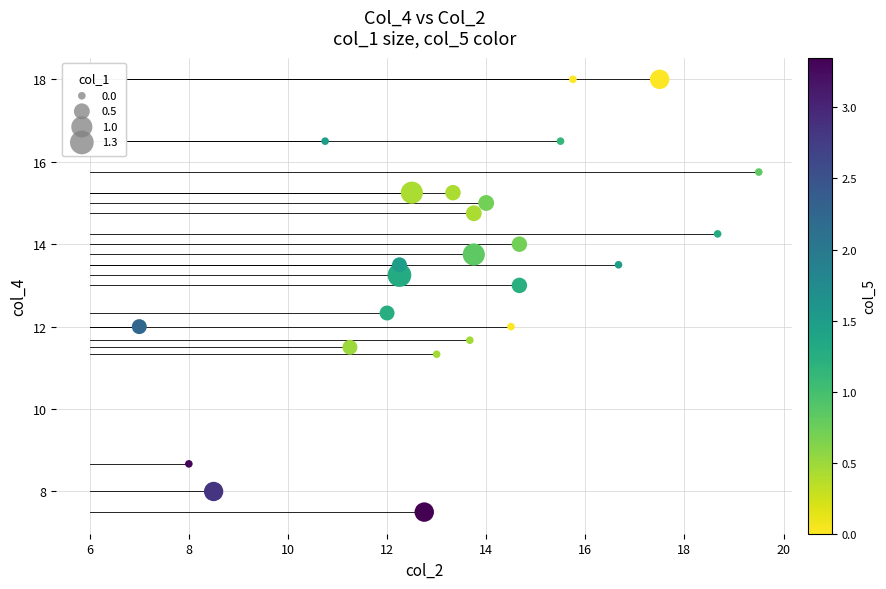

What is the range of X values (max minus min)?

12.5